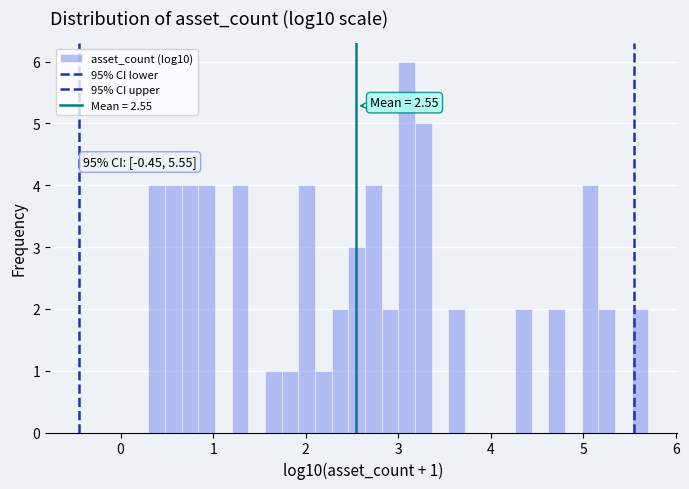

Read against the x-axis, roughly where is the centre of the tallest bar?

3.1